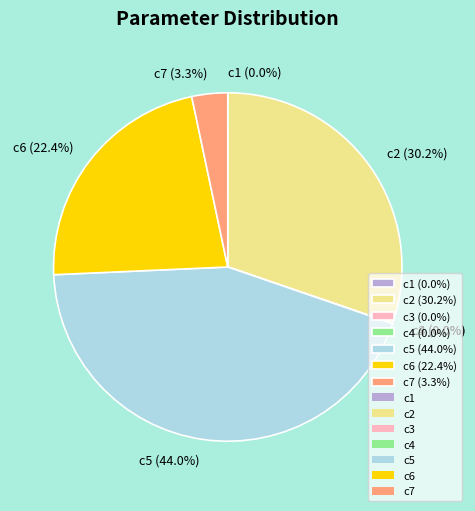

Between c6 and c5, which is larger?

c5